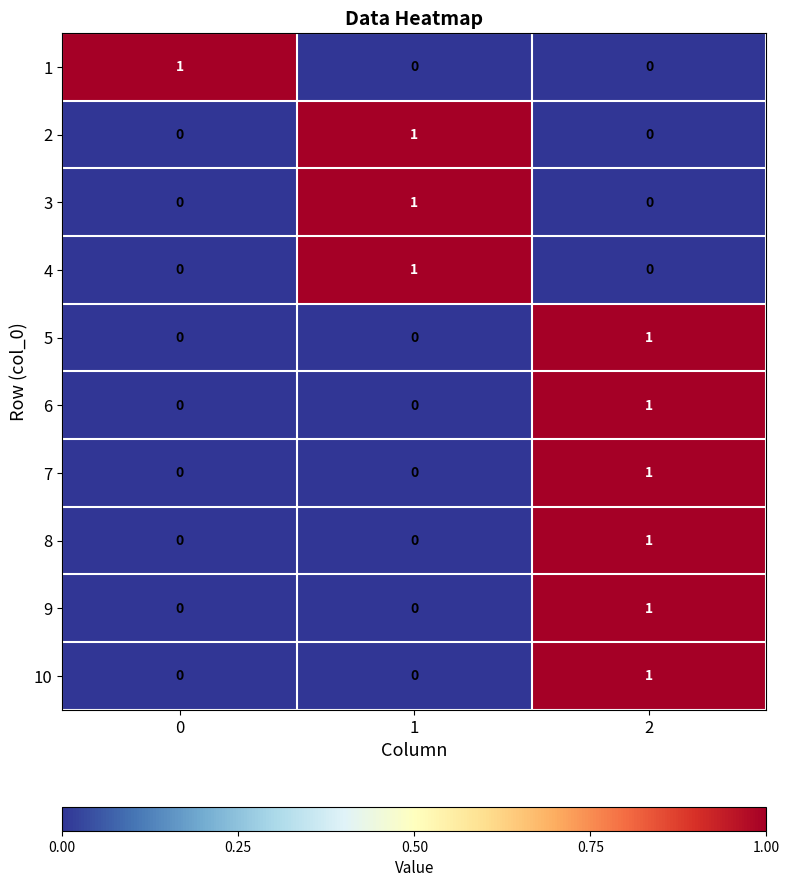

Reading right to left, extract all data points from this chart.

1: 0	0	1
2: 0	1	0
3: 0	1	0
4: 0	1	0
5: 1	0	0
6: 1	0	0
7: 1	0	0
8: 1	0	0
9: 1	0	0
10: 1	0	0